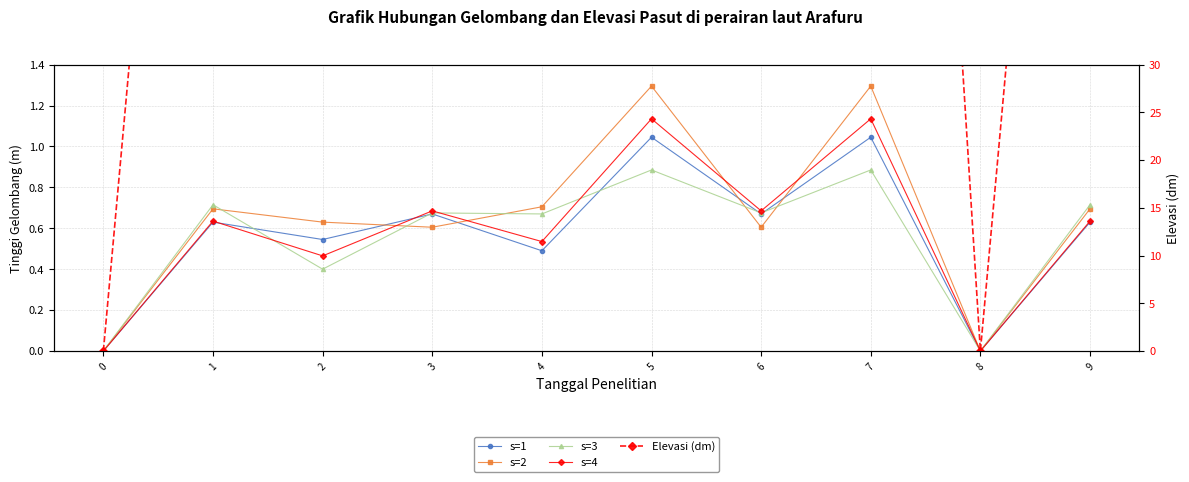

How many interior local valleys does the s=1 series have?

4